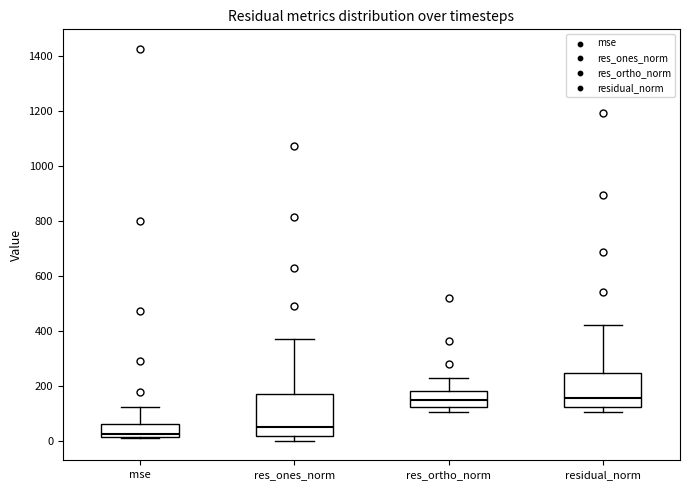

Where is the lower edge of the box for res_ones_norm on the y-axis? The values are not printed on the chart, so give them approximately, as read against the axis.

20